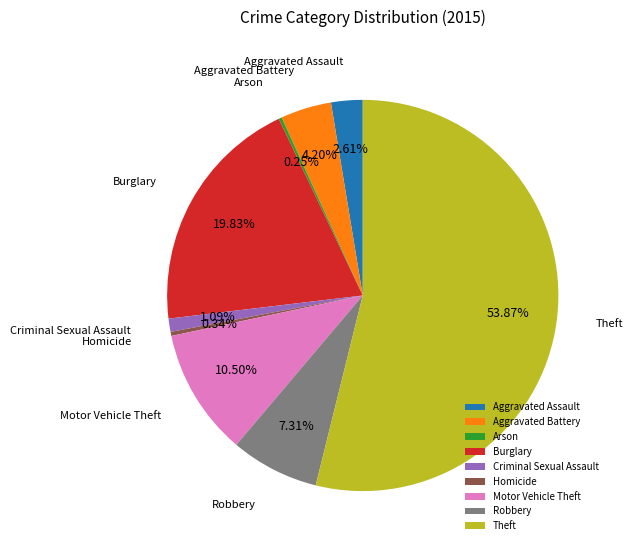

Approximately how many times larger is the value at Robbery compared to Criminal Sexual Assault?

6.7